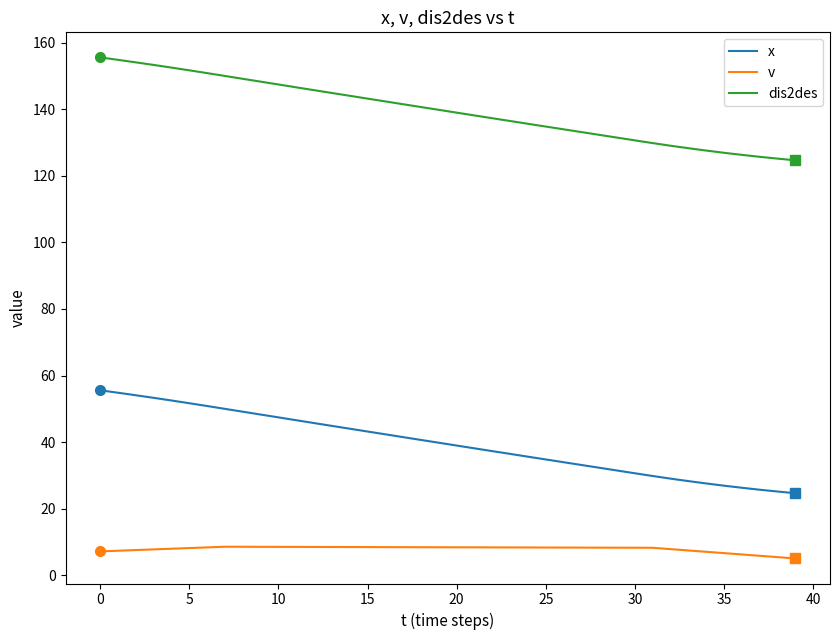

Which series has the largest total across all categories?

dis2des